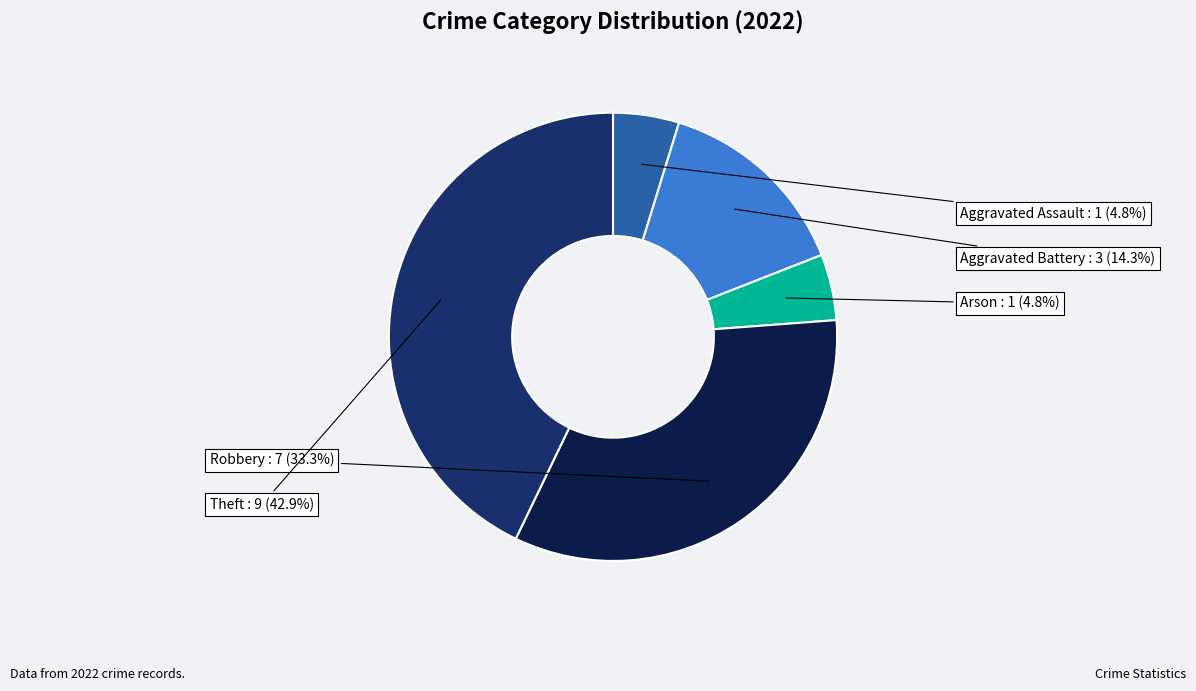

True or false: Robbery accounts for 33% of the total.

True